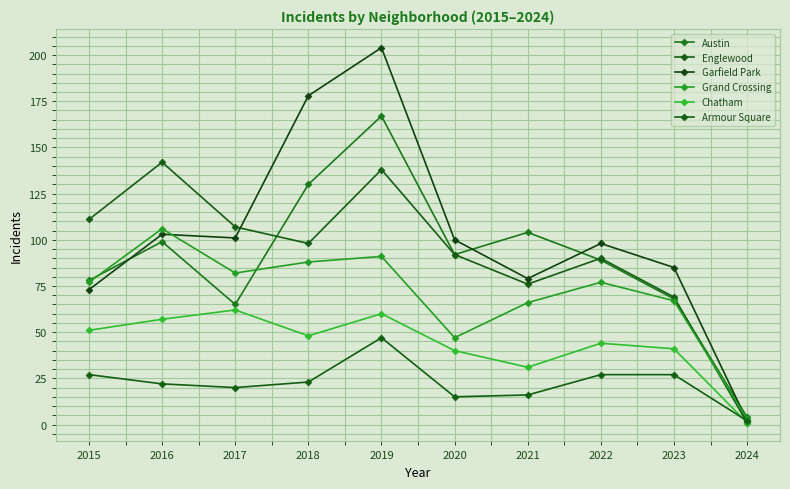

Does the chart display data point markers on the line(s)?

Yes